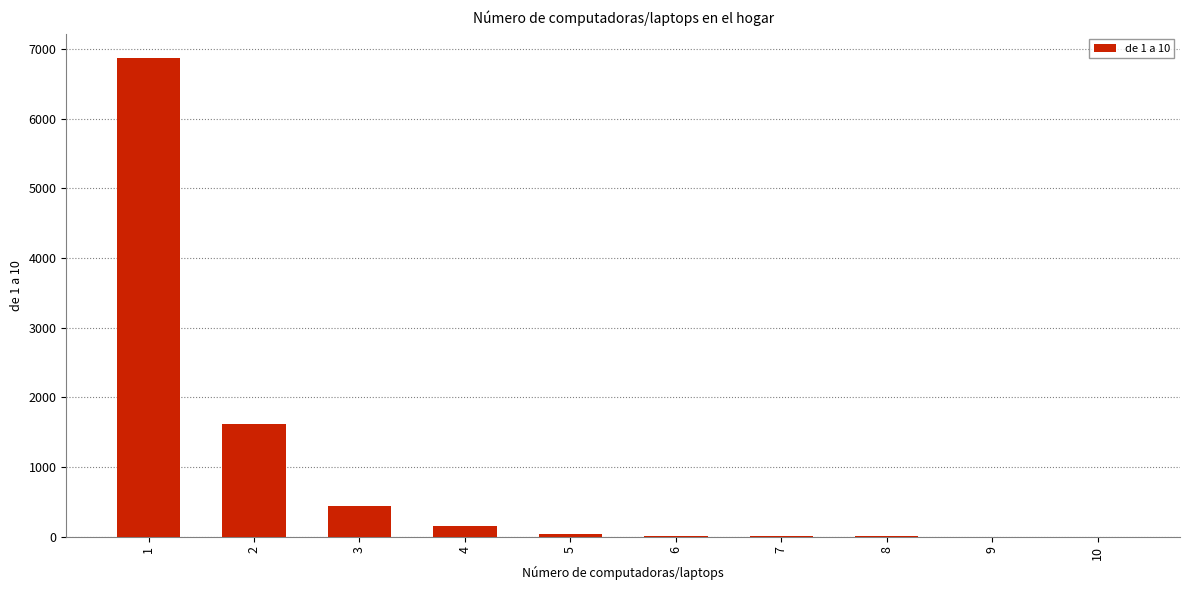

Between 1 and 9, which is larger?

1